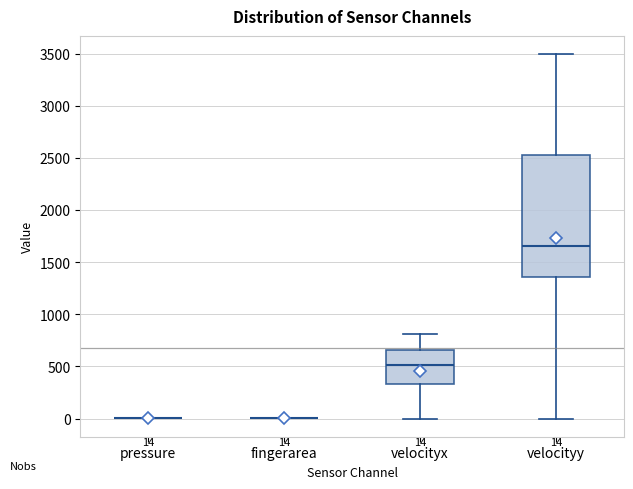

Comparing the boxes themselves (not the whiskers), which one is the tallest?

velocityy